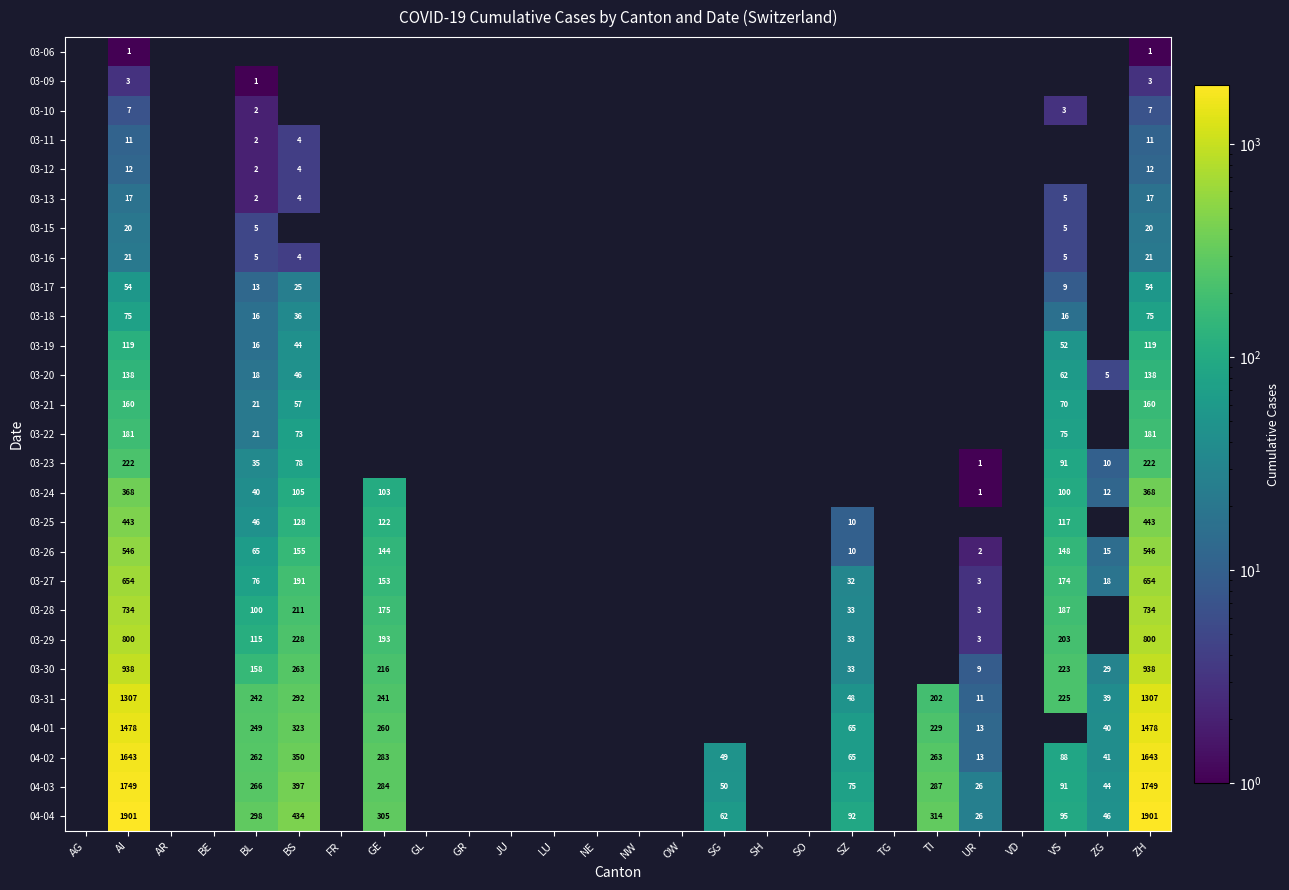

At which category is the sum across all series the highest?

AI